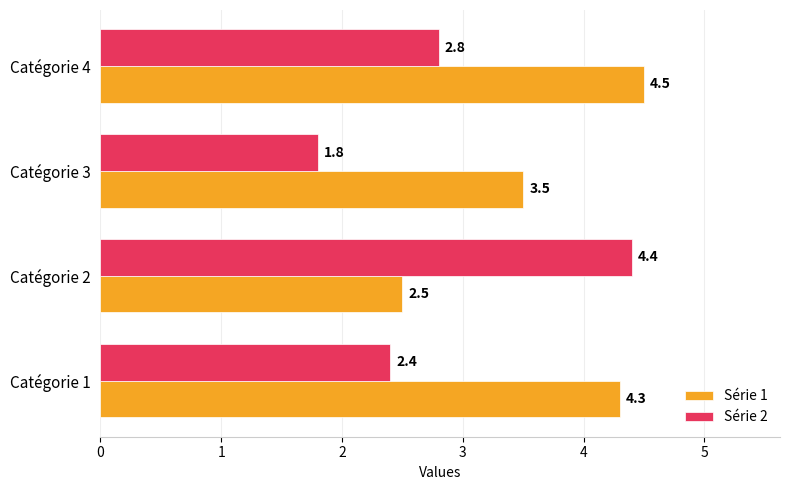

How many values in the Série 1 series exceed 4?

2